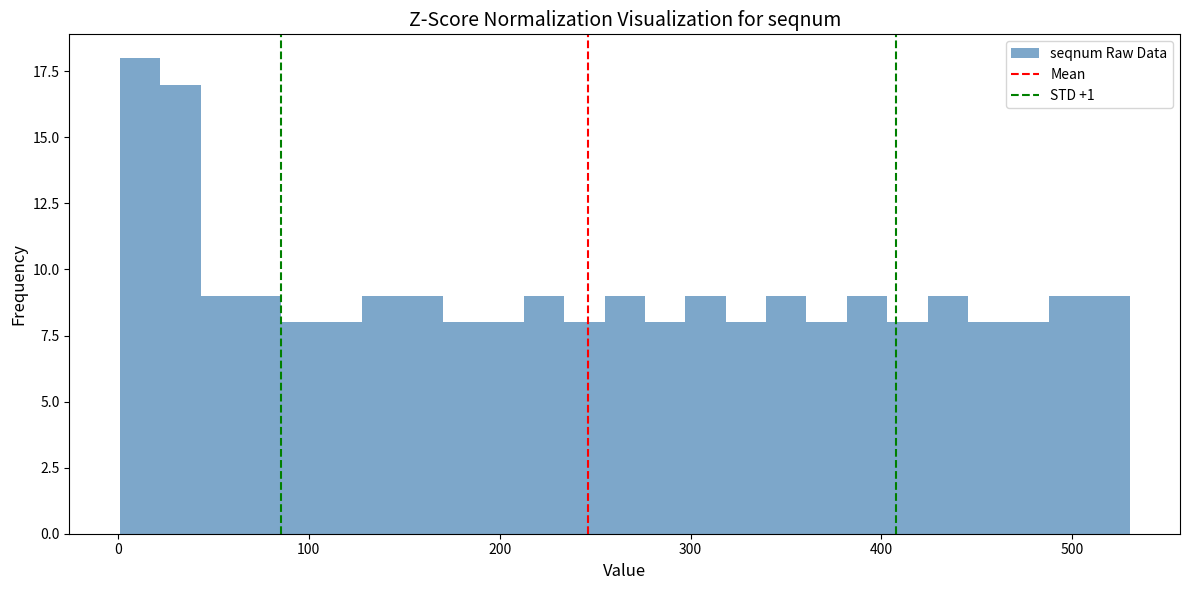

Read against the x-axis, roughly where is the centre of the tallest bar?

10